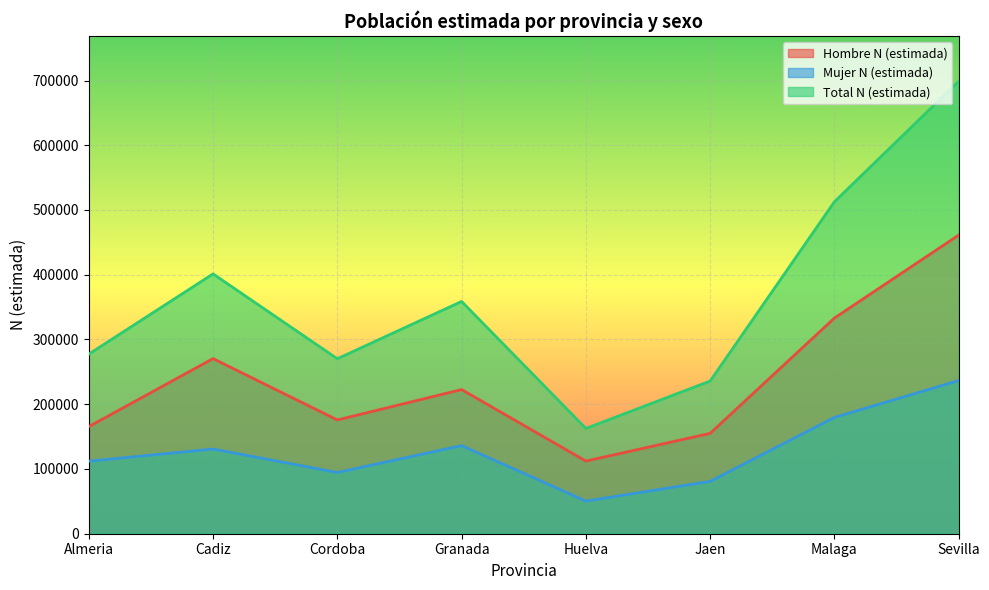

List the series in order of their peak value, lowest first.

Mujer N (estimada), Hombre N (estimada), Total N (estimada)